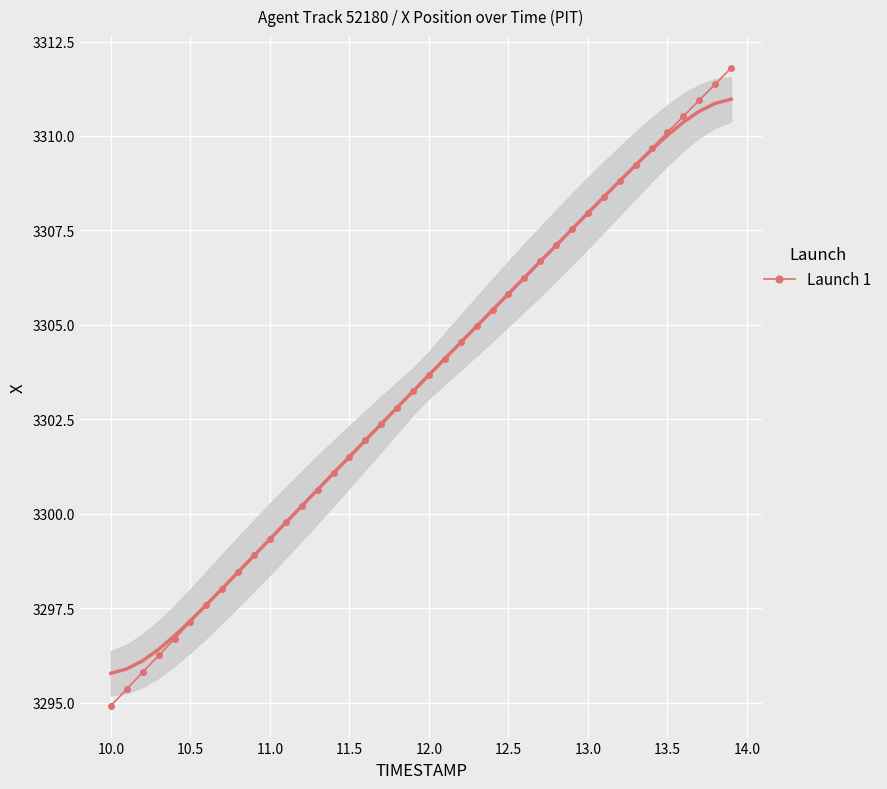

True or false: there are more than 2 points higher than both neighbors.

False